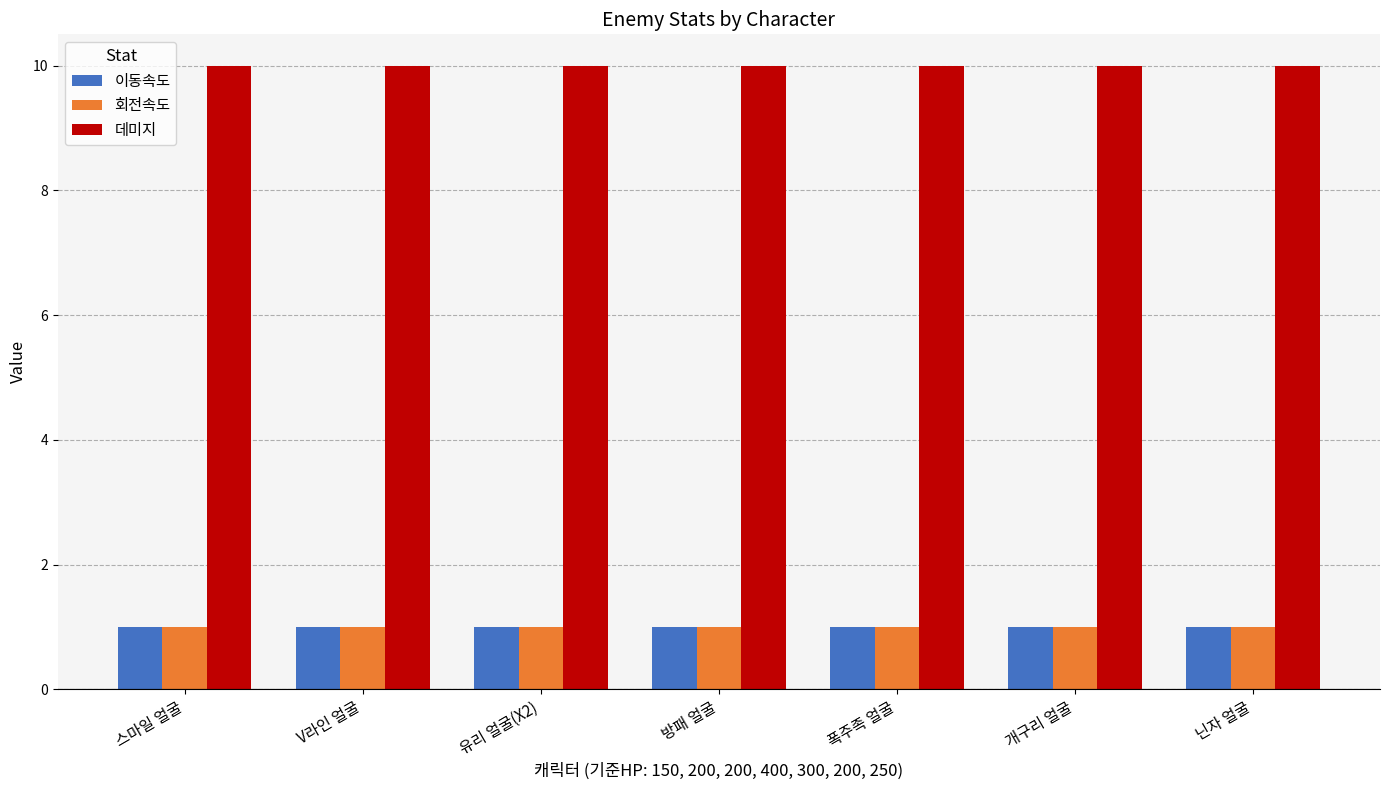

What is the maximum value shown in the chart?

10